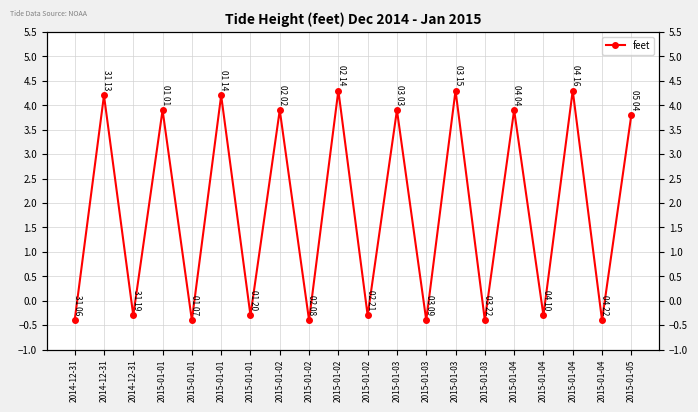

Reading left to right, transcribe all the data shown in this chart.

2014-12-31=-0.4	2014-12-31=4.2	2014-12-31=-0.3	2015-01-01=3.9	2015-01-01=-0.4	2015-01-01=4.2	2015-01-01=-0.3	2015-01-02=3.9	2015-01-02=-0.4	2015-01-02=4.3	2015-01-02=-0.3	2015-01-03=3.9	2015-01-03=-0.4	2015-01-03=4.3	2015-01-03=-0.4	2015-01-04=3.9	2015-01-04=-0.3	2015-01-04=4.3	2015-01-04=-0.4	2015-01-05=3.8